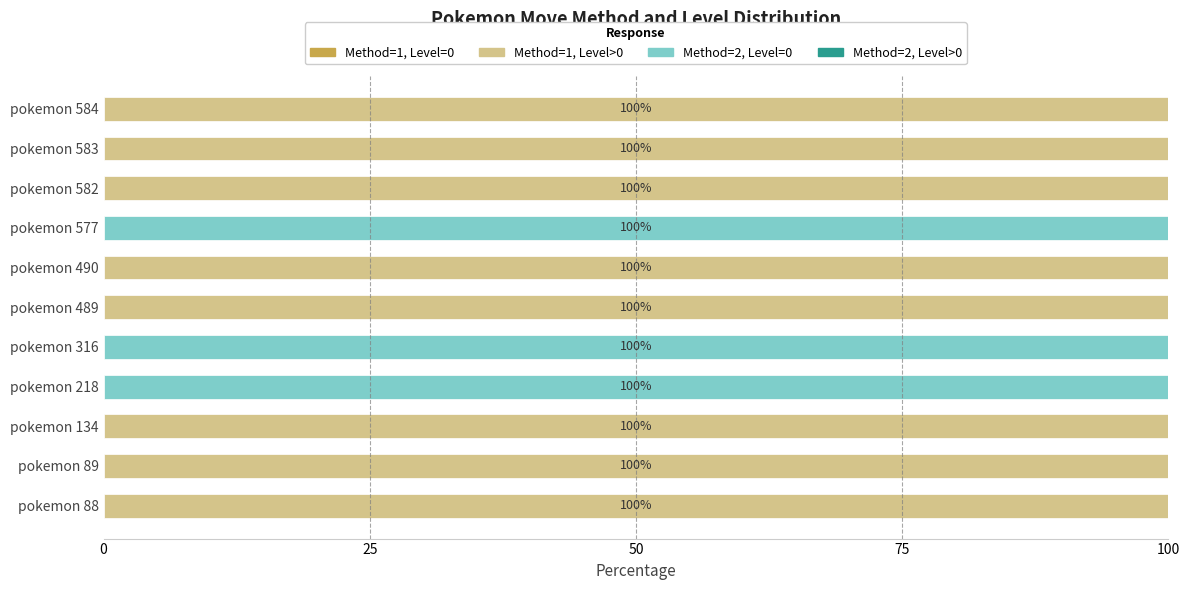

What is the highest value of the Method=1, Level>0 series?

100